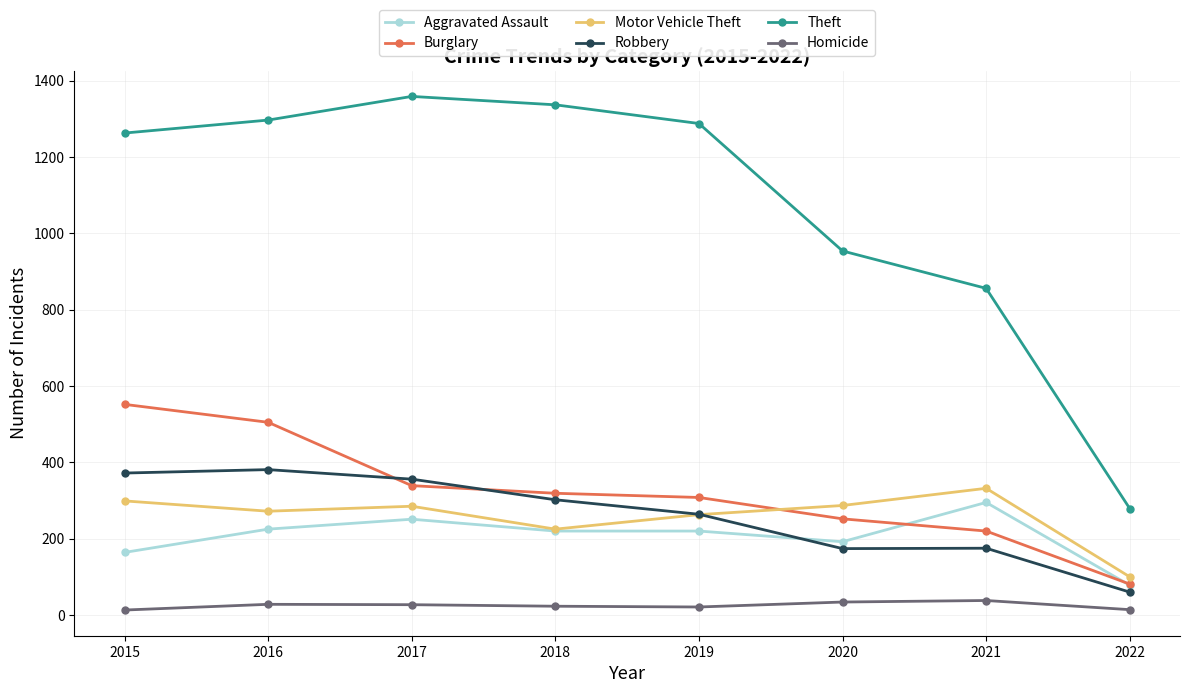

Which series has the largest total across all categories?

Theft